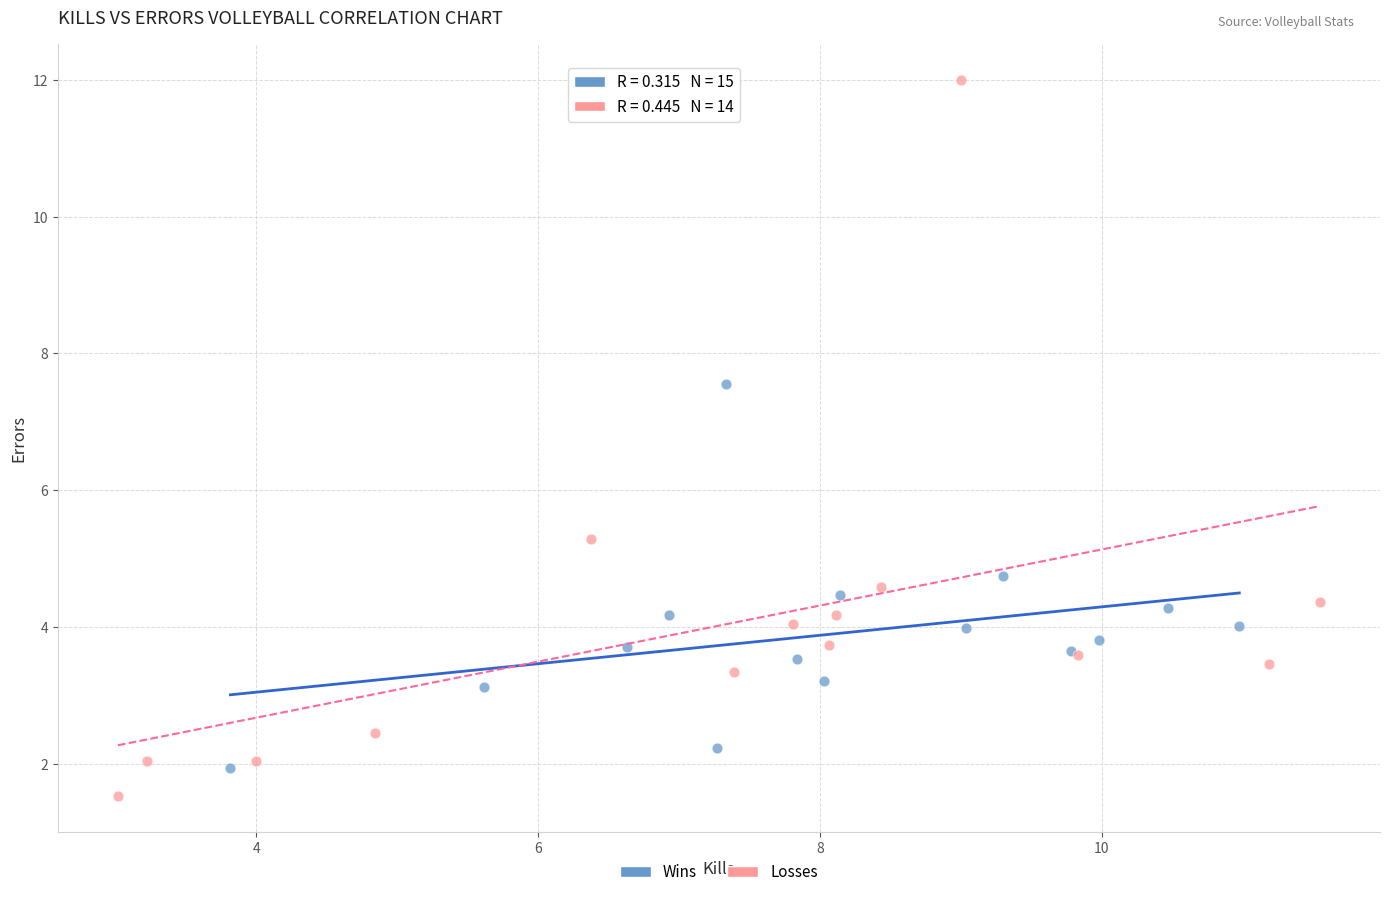

Which series has the largest Y range (max minus min)?

Losses